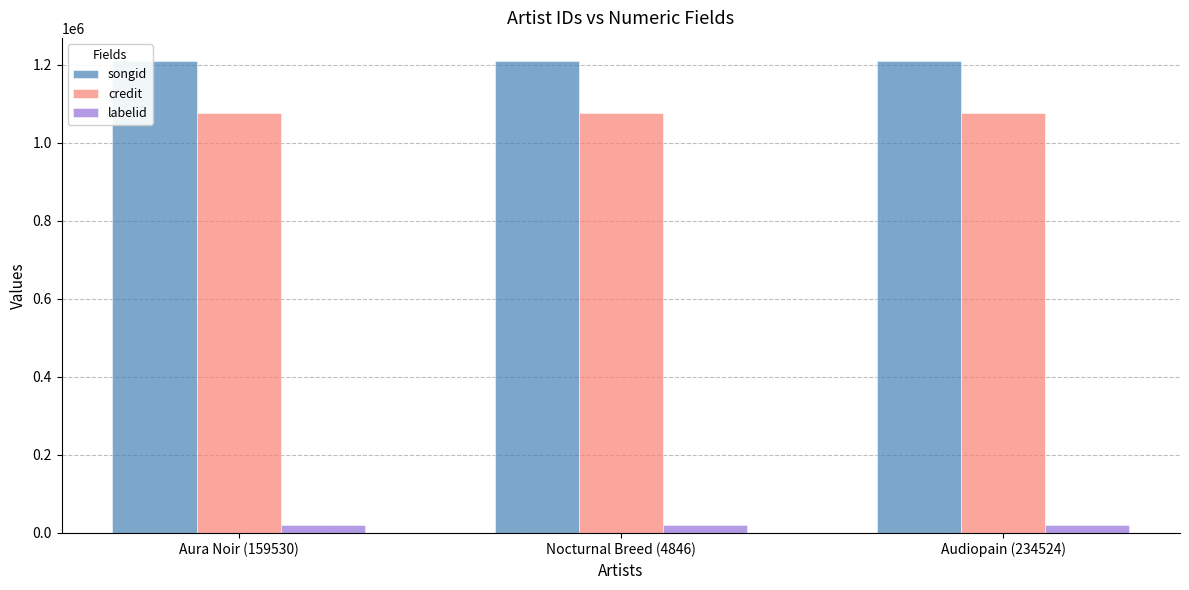

True or false: songid has a value of 1208945 at Audiopain (234524).

True